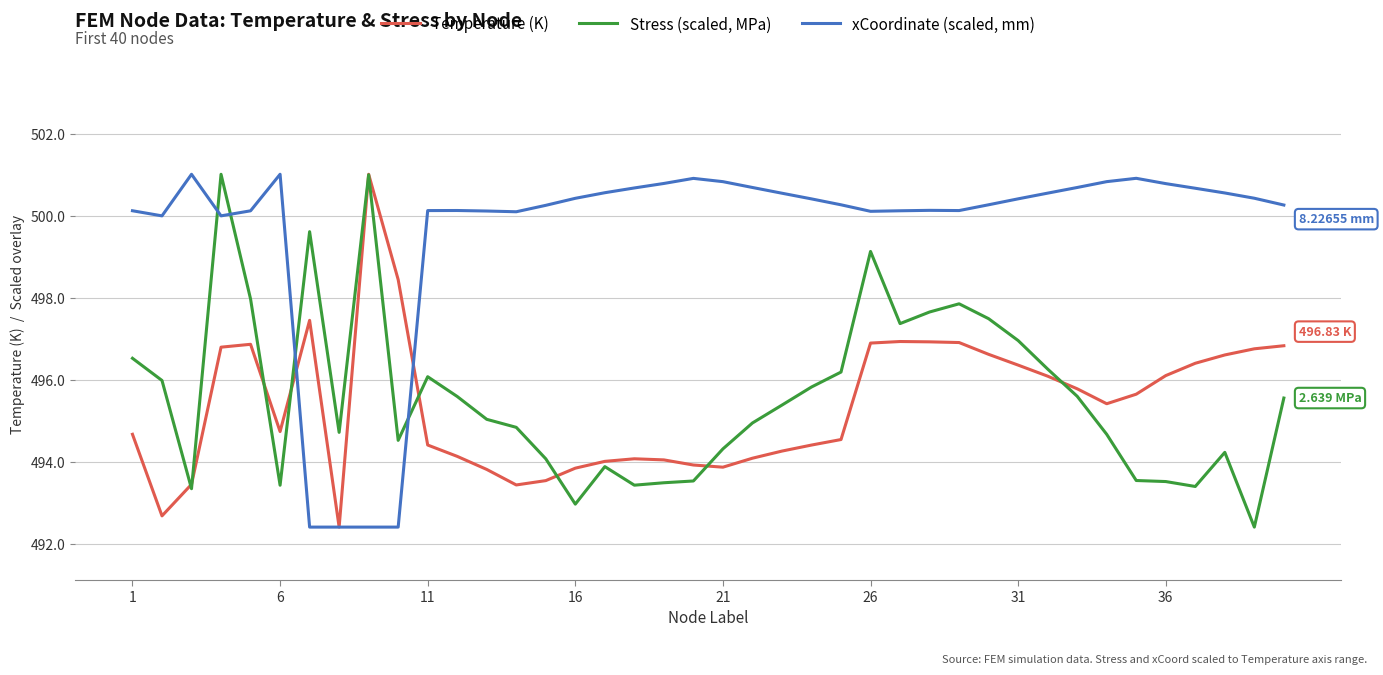

True or false: Stress (scaled, MPa) and xCoordinate (scaled, mm) intersect in this chart.

True